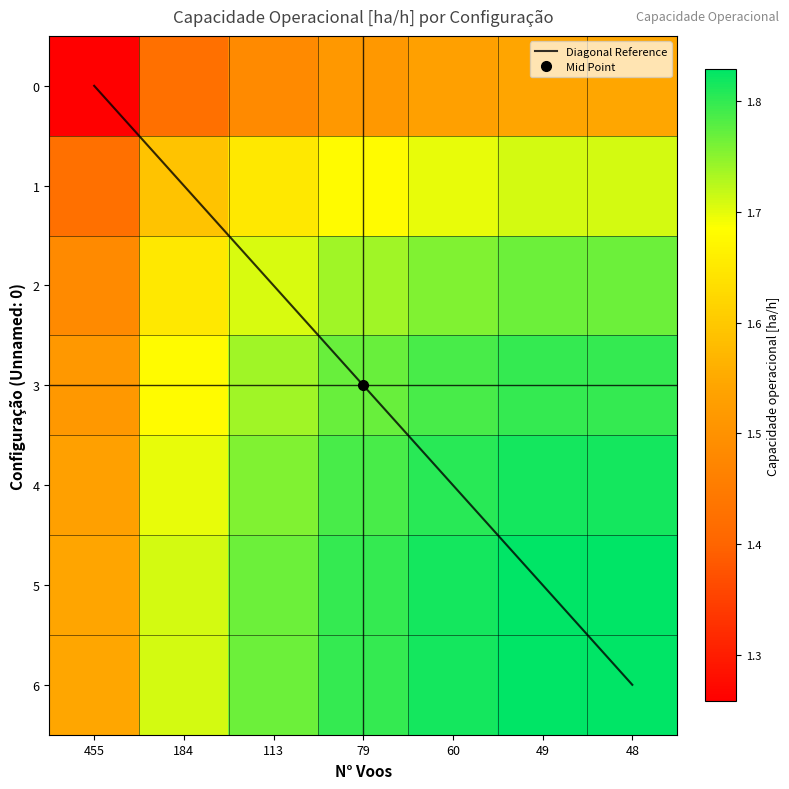

The Diagonal Reference series shows 1 at 184. True or false?

True